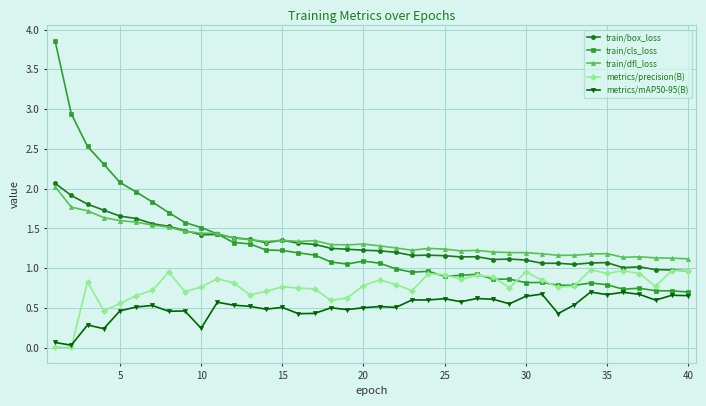

What is the greatest value displayed?

3.9